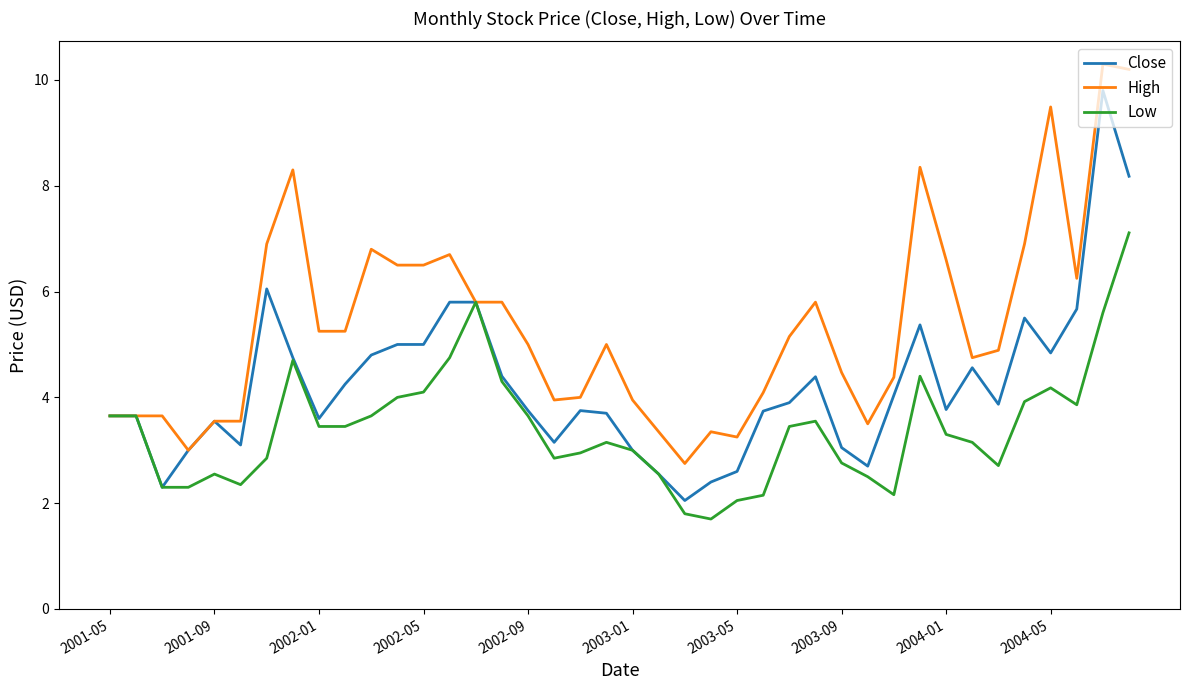

Which series has the largest total across all categories?

High